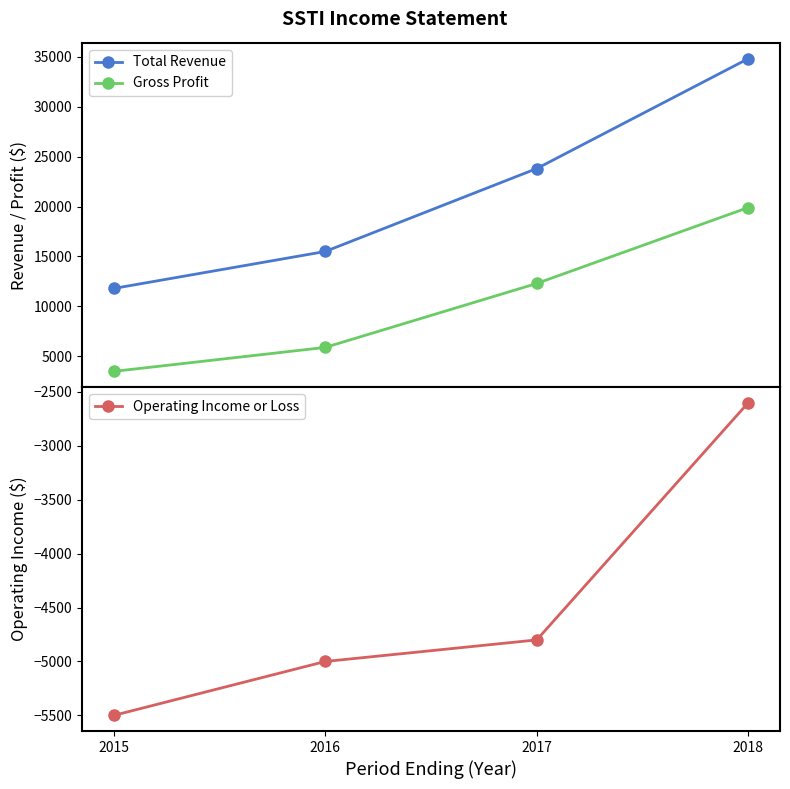

True or false: Total Revenue has more than 2 points higher than both neighbors.

False